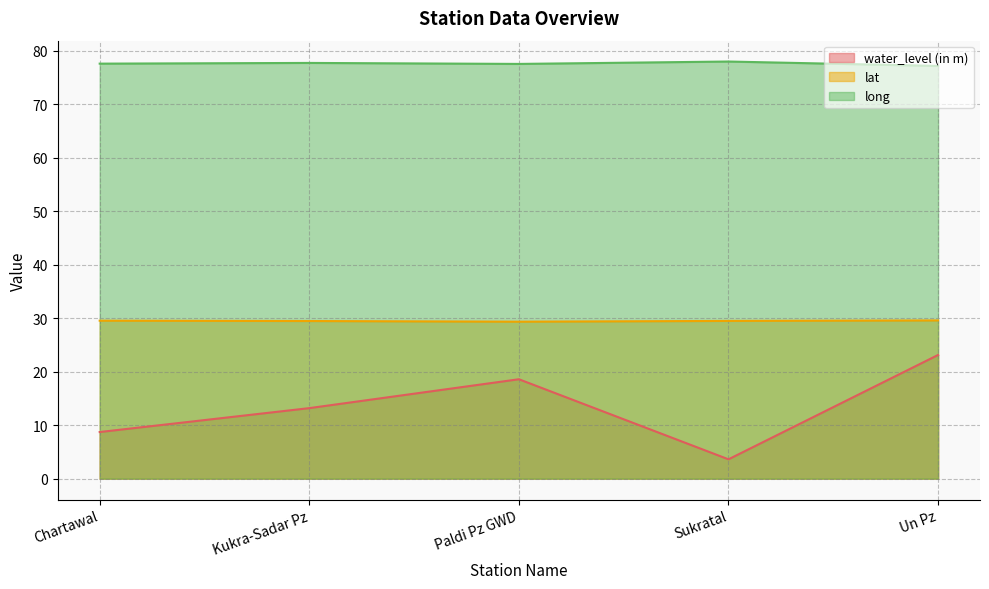

Which series has the largest range (max minus min)?

water_level (in m)